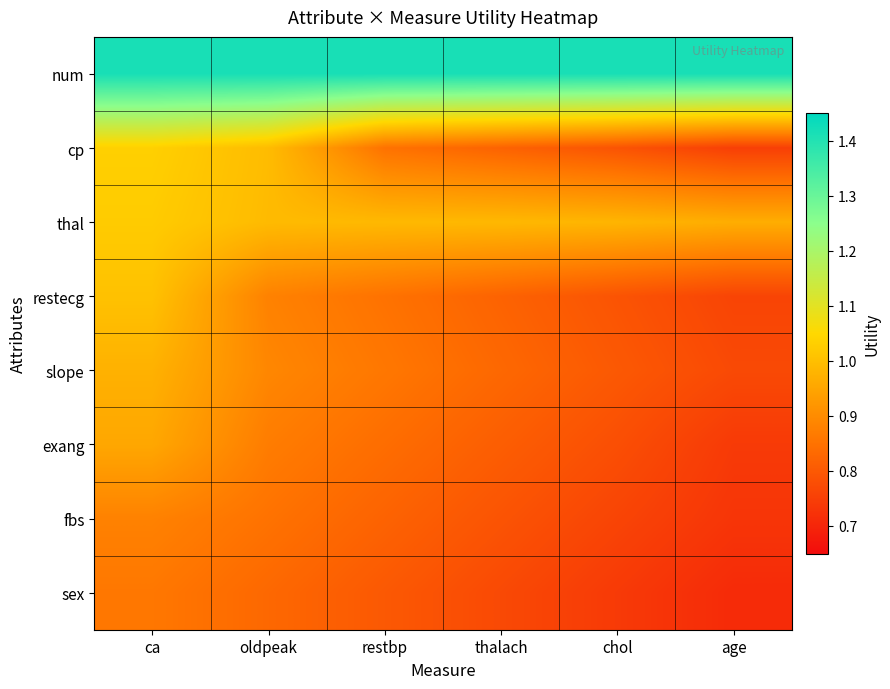

Reading left to right, list all the values displayed in this chart.

num: ca=1.4	oldpeak=1.4	restbp=1.4	thalach=1.4	chol=1.4	age=1.4
cp: ca=1.0	oldpeak=1.0	restbp=0.8	thalach=0.8	chol=0.8	age=0.8
thal: ca=1.0	oldpeak=1.0	restbp=1.0	thalach=1.0	chol=1.0	age=1.0
restecg: ca=1.0	oldpeak=0.9	restbp=0.8	thalach=0.8	chol=0.8	age=0.8
slope: ca=1.0	oldpeak=0.9	restbp=0.9	thalach=0.8	chol=0.8	age=0.8
exang: ca=1.0	oldpeak=0.9	restbp=0.8	thalach=0.8	chol=0.8	age=0.7
fbs: ca=0.9	oldpeak=0.8	restbp=0.8	thalach=0.8	chol=0.8	age=0.7
sex: ca=0.9	oldpeak=0.8	restbp=0.8	thalach=0.8	chol=0.7	age=0.7